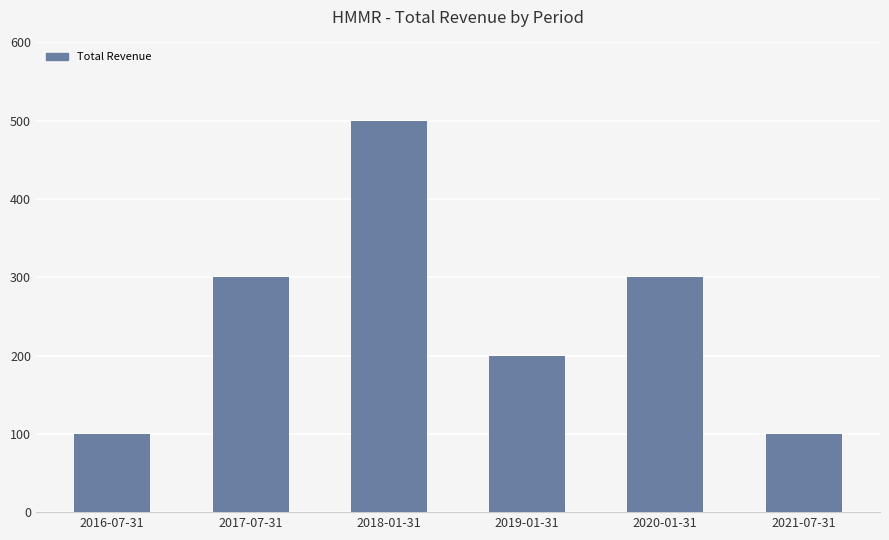

What is the sum of all values?

1500